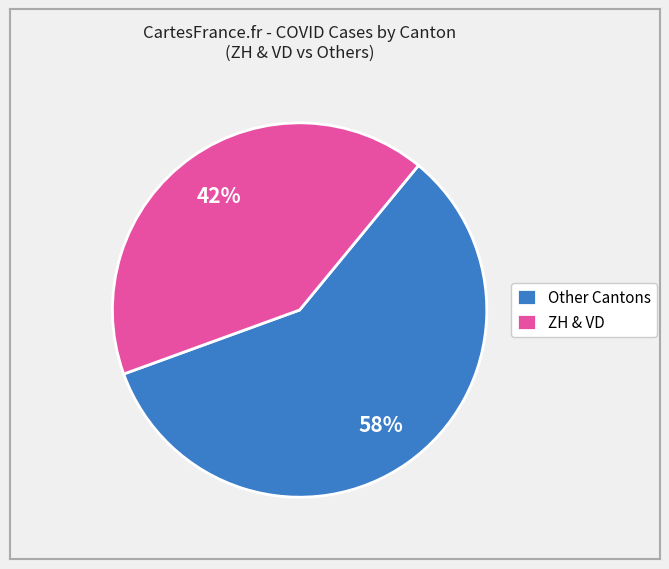

How many segments does this pie chart have?

2